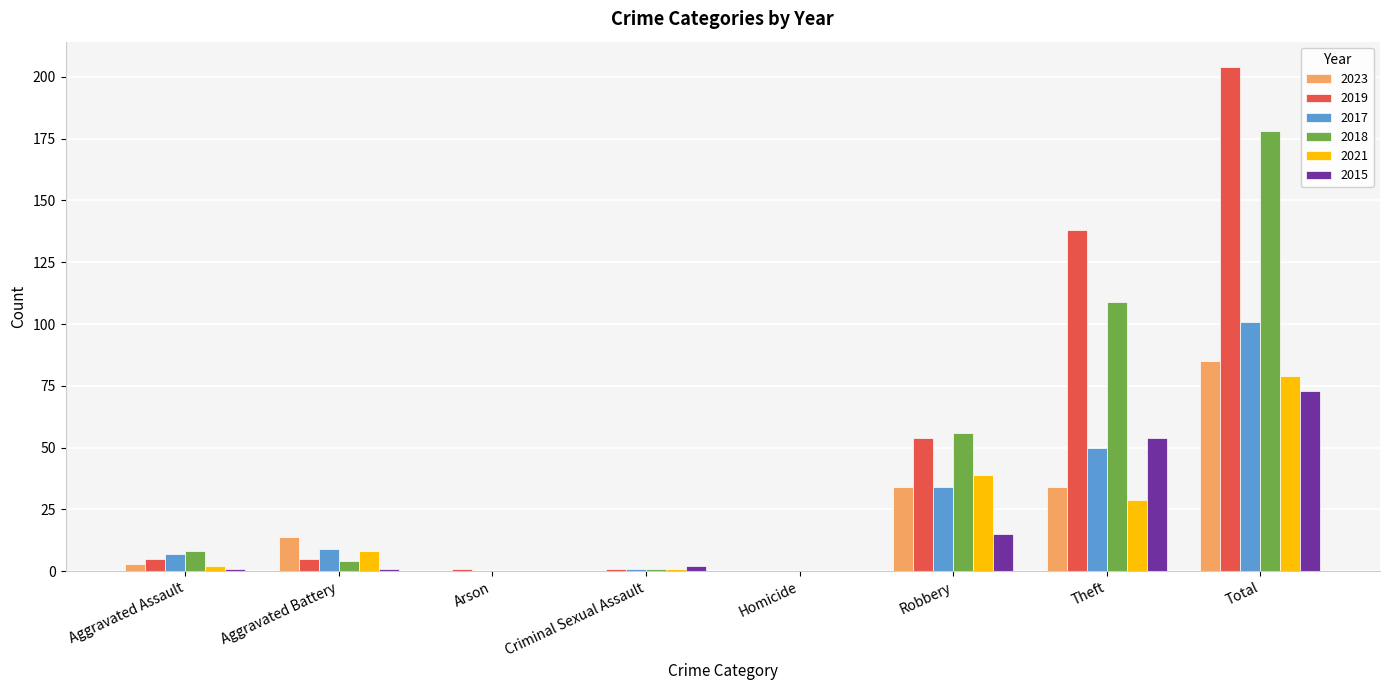

Between Homicide and Total, which series saw the biggest shift?

2019